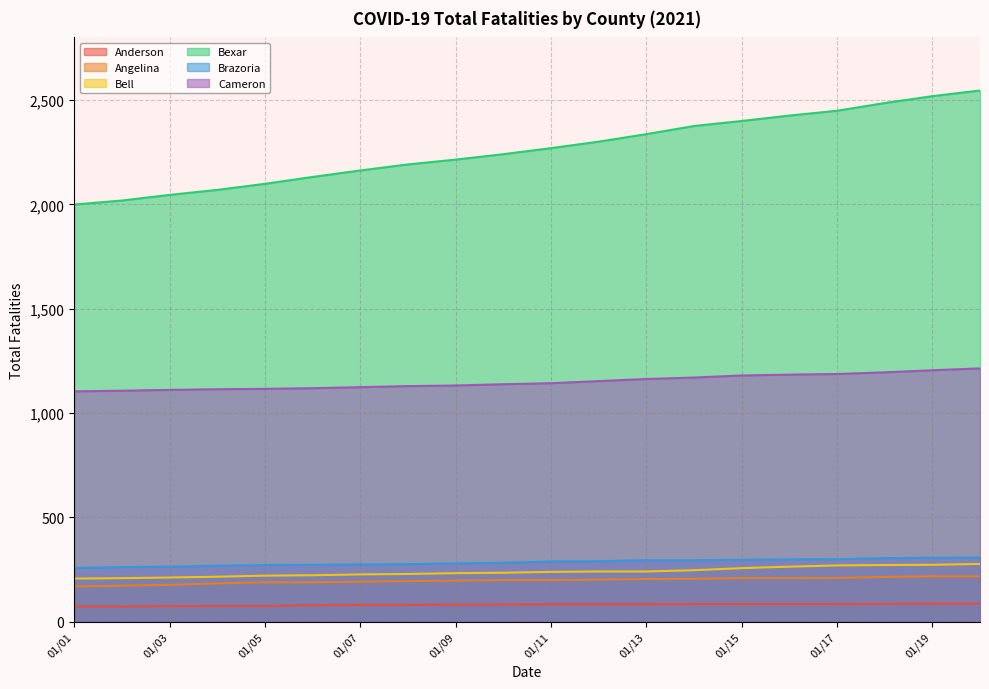

What are all the series names shown in the legend?

Anderson, Angelina, Bell, Bexar, Brazoria, Cameron